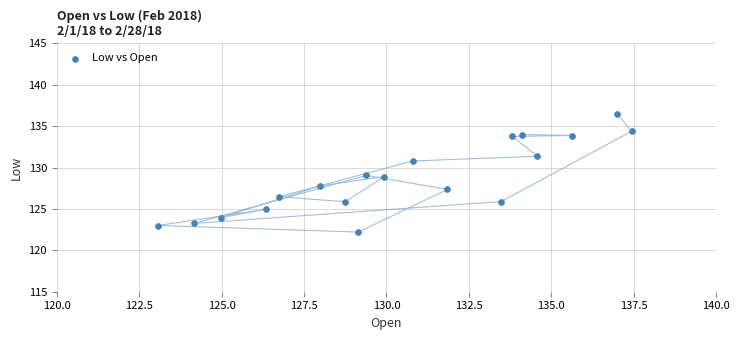

What is the range of Y values (max minus min)?

14.3